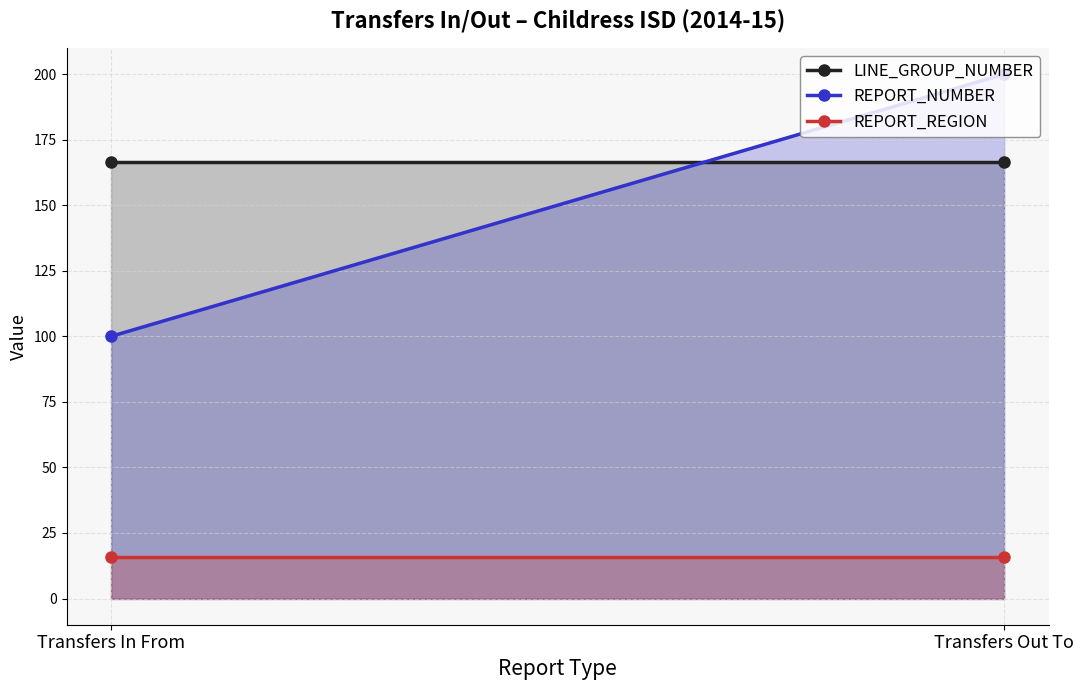

What is the highest value of the LINE_GROUP_NUMBER series?

166.7